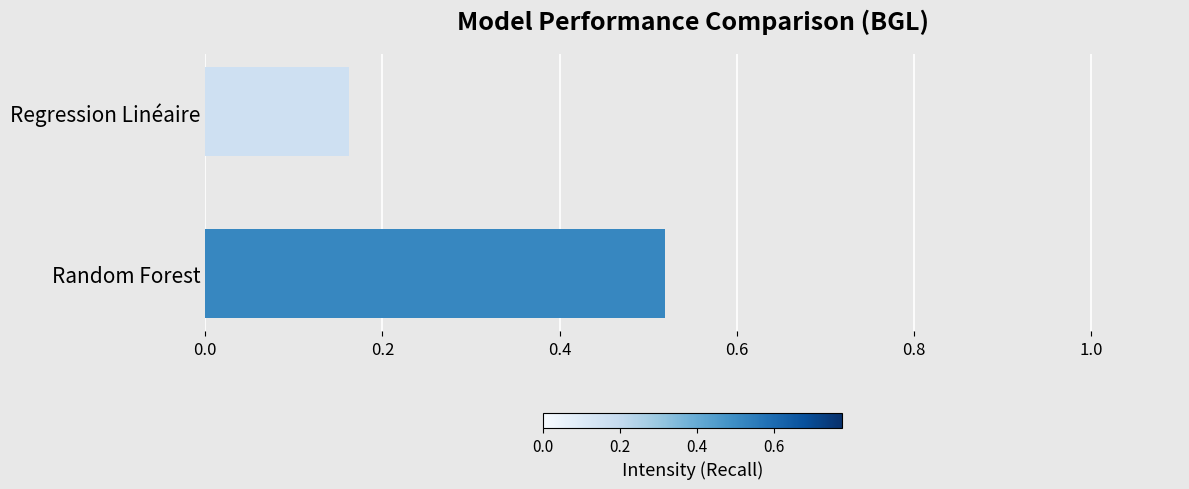

What is the average value?

0.3